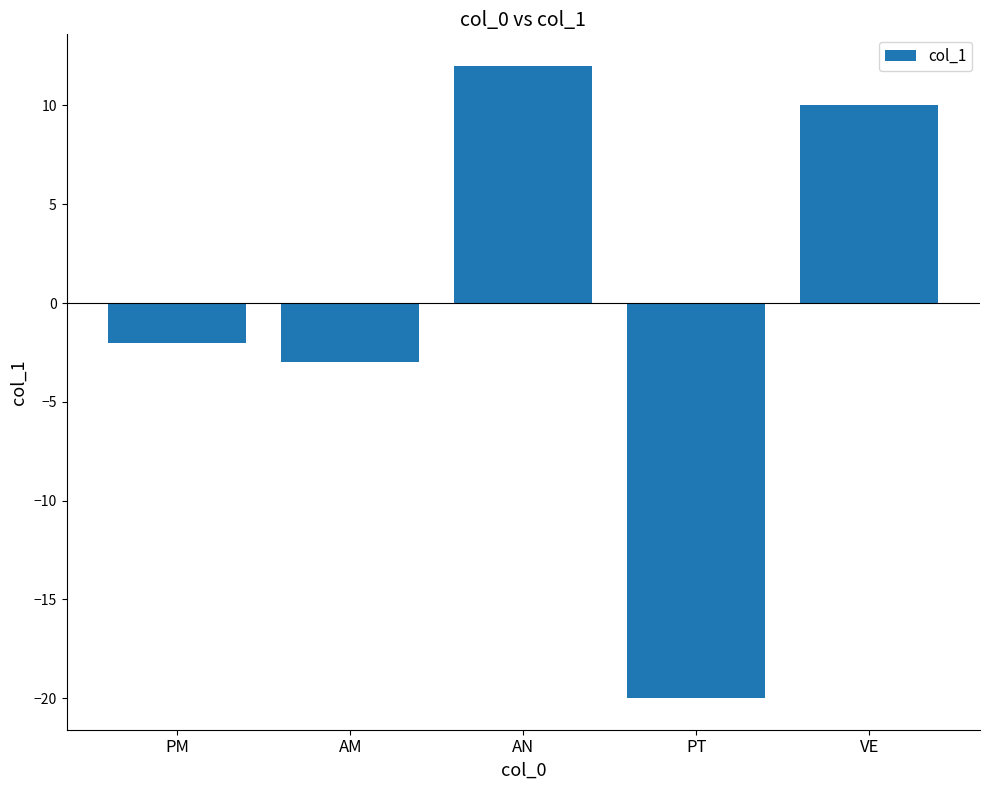

At which category does the chart reach its minimum across all series?

PT